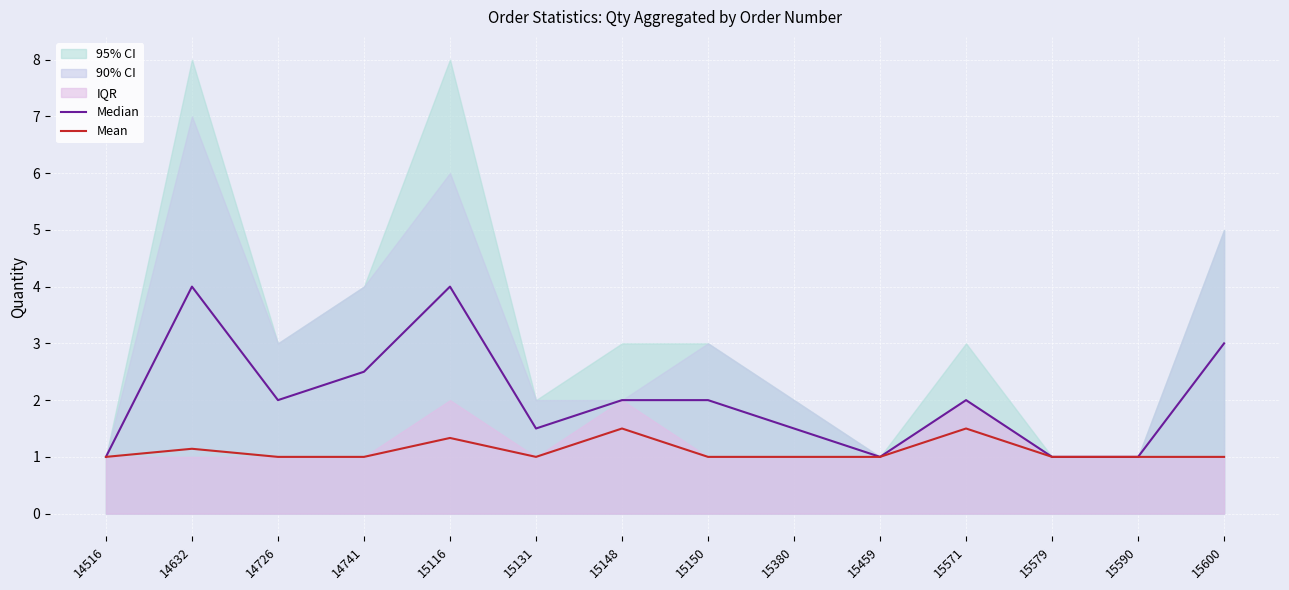

Read the Median value at 15571.

2.0